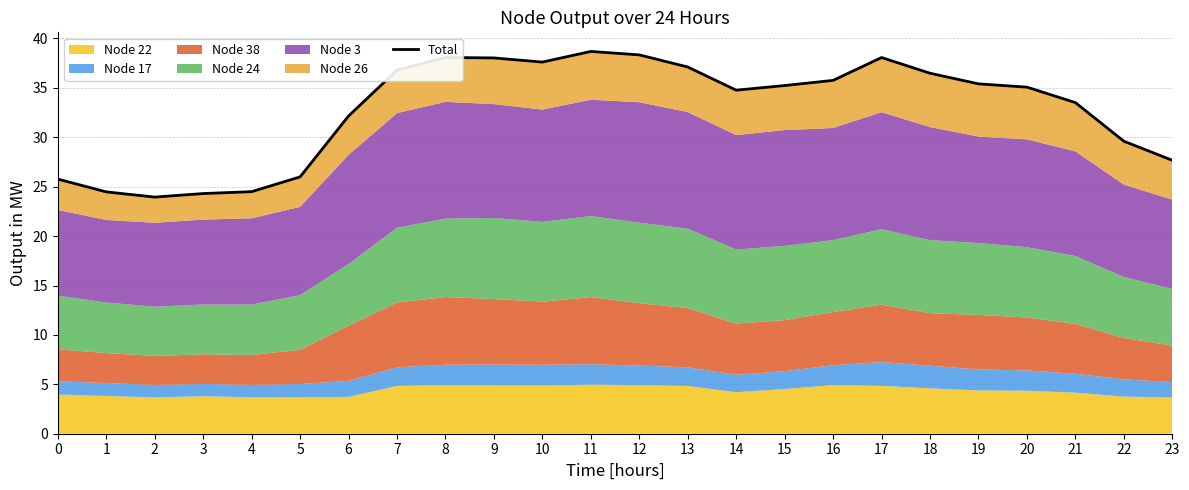

What is the value of the 5th point from the left?

24.5